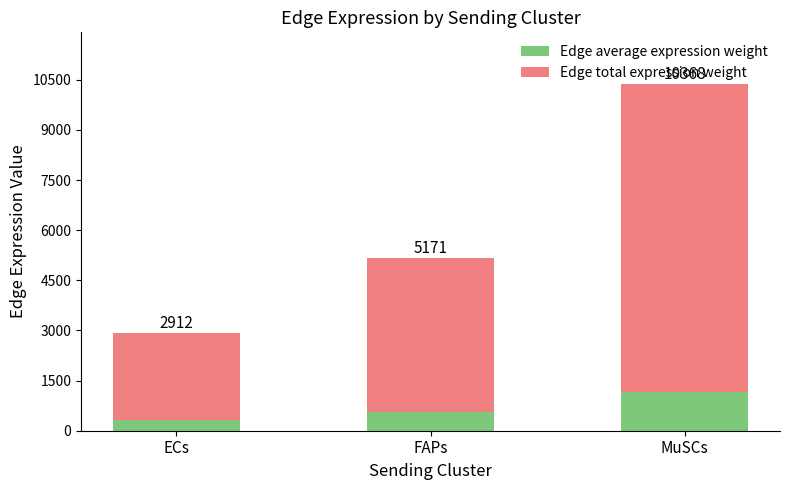

What is the difference between the second highest and minimum values in the Edge total expression weight series?

2008.1